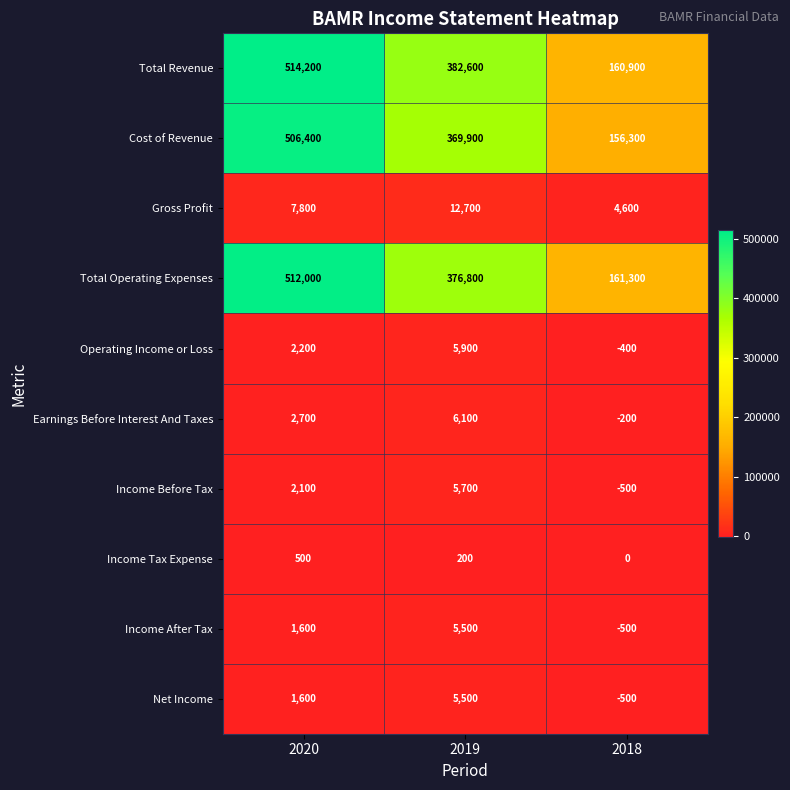

What is the total value across all series at 2020?

1551100